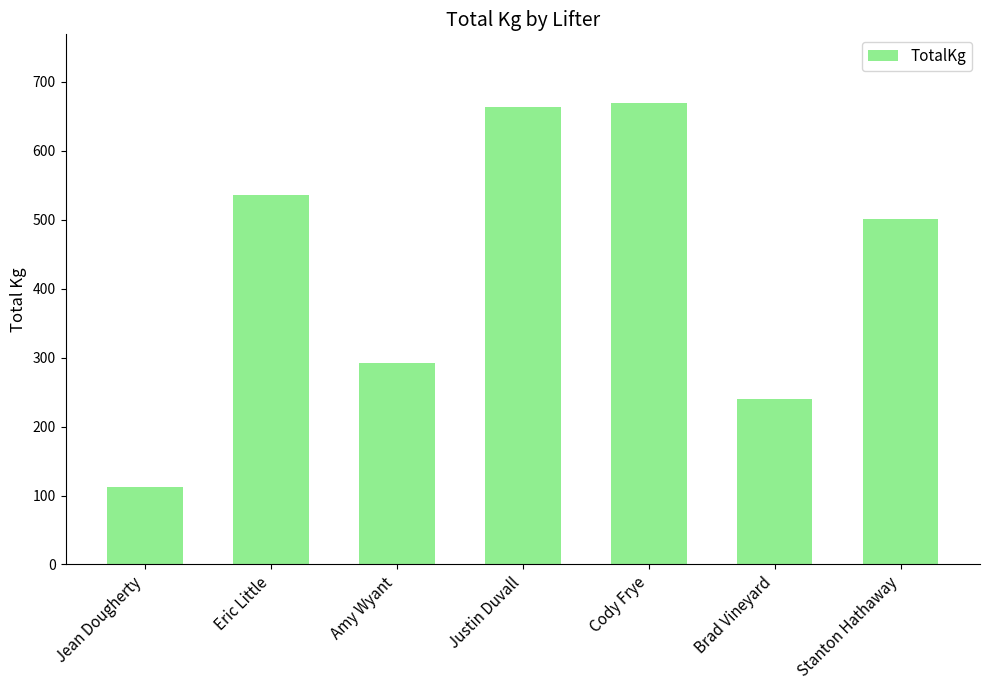

The value at Amy Wyant is 291.7. True or false?

True